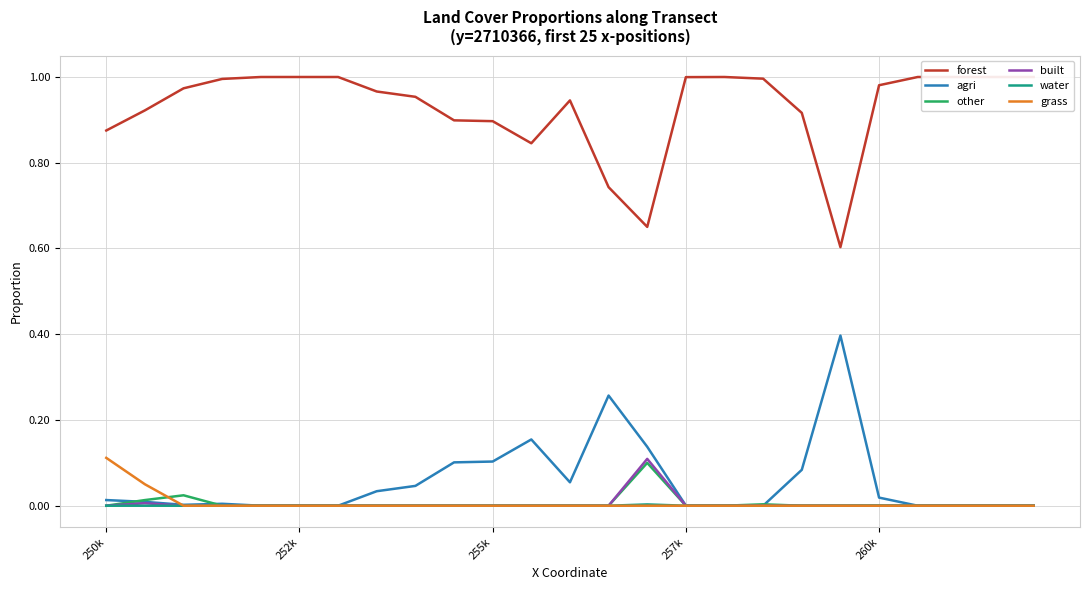

At which category does forest reach its first local valley?

11